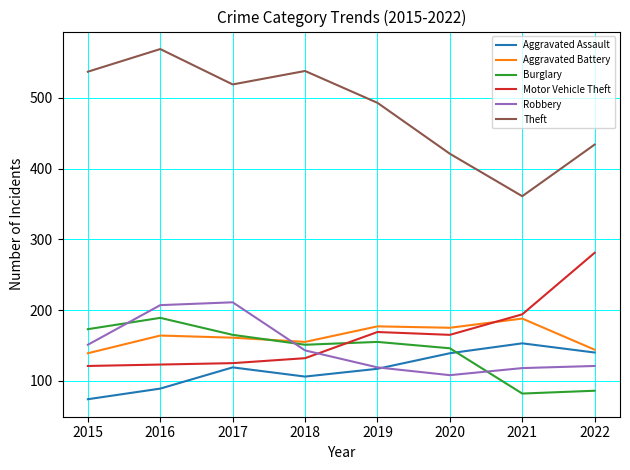

Which category has the highest value across all series?

2016